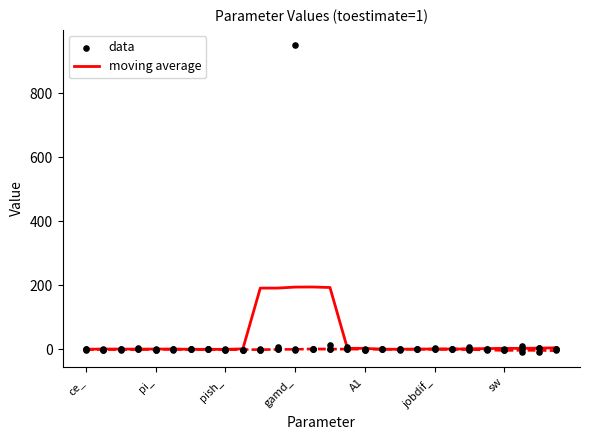

What is the total value across all series at 10?

192.2